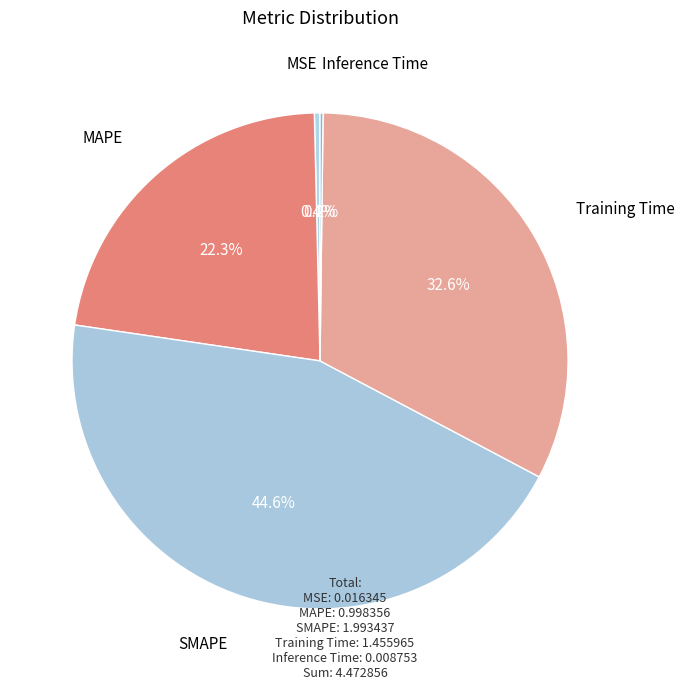

Which category has the smallest portion of the pie?

Inference Time